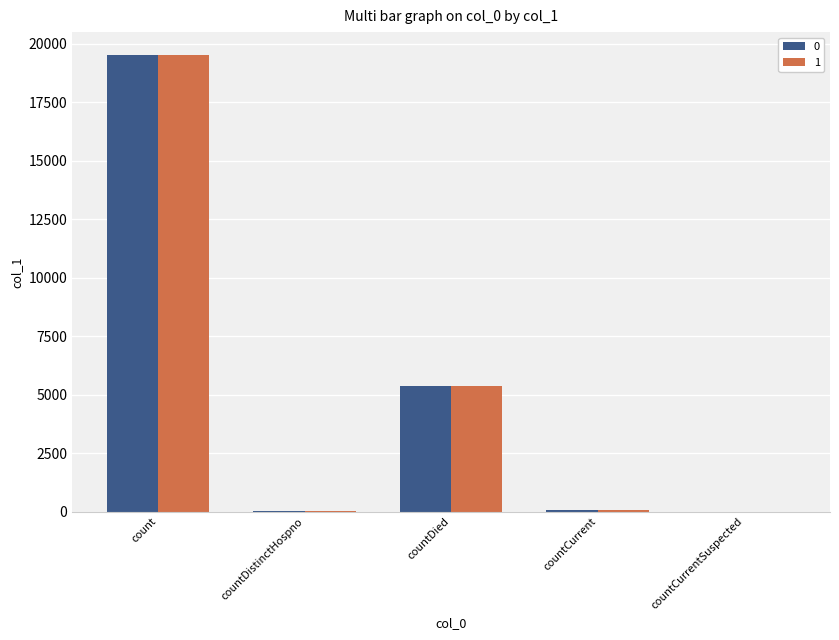

At which category is the sum across all series the highest?

count